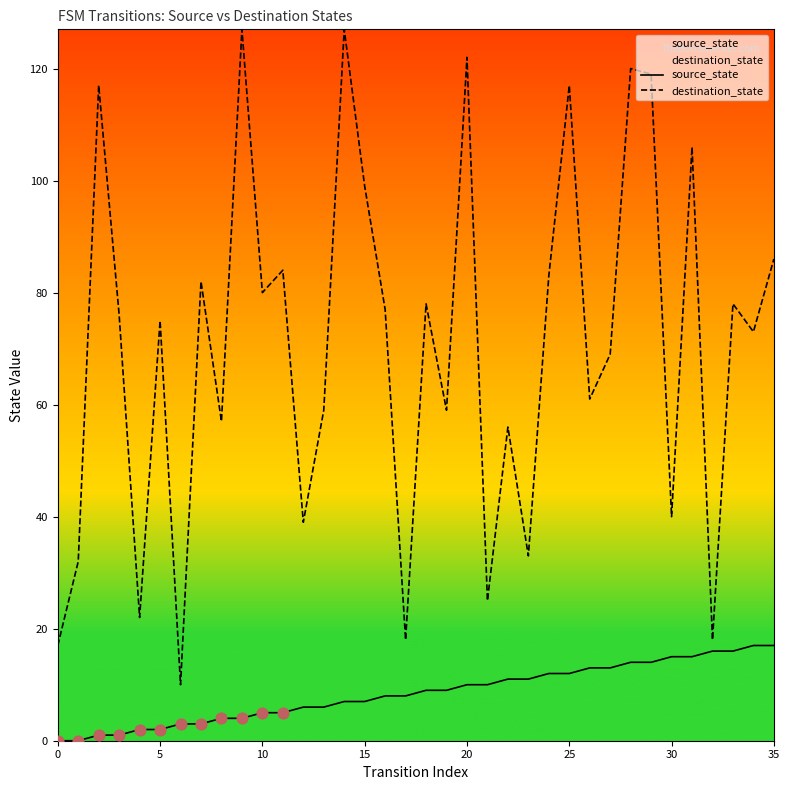

At how many categories does at least one series exceed 51?

26